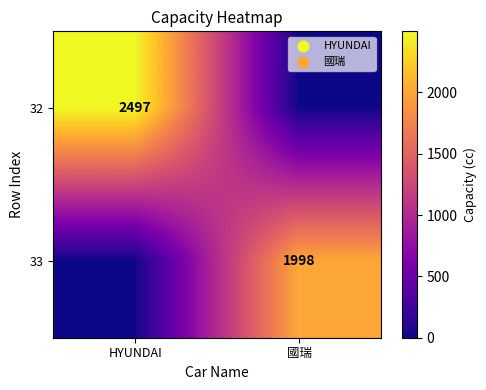

The 32 series shows 1137 at HYUNDAI. True or false?

False